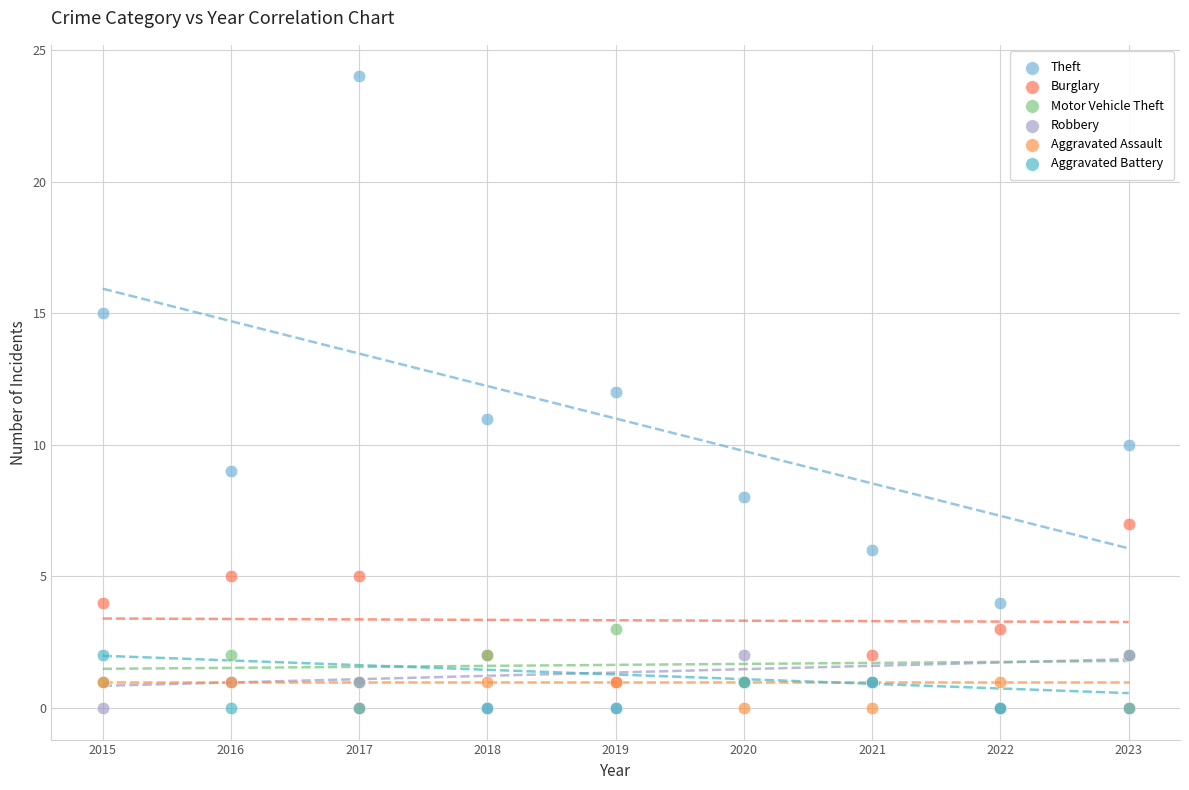

What are all the series names shown in the legend?

Theft, Burglary, Motor Vehicle Theft, Robbery, Aggravated Assault, Aggravated Battery